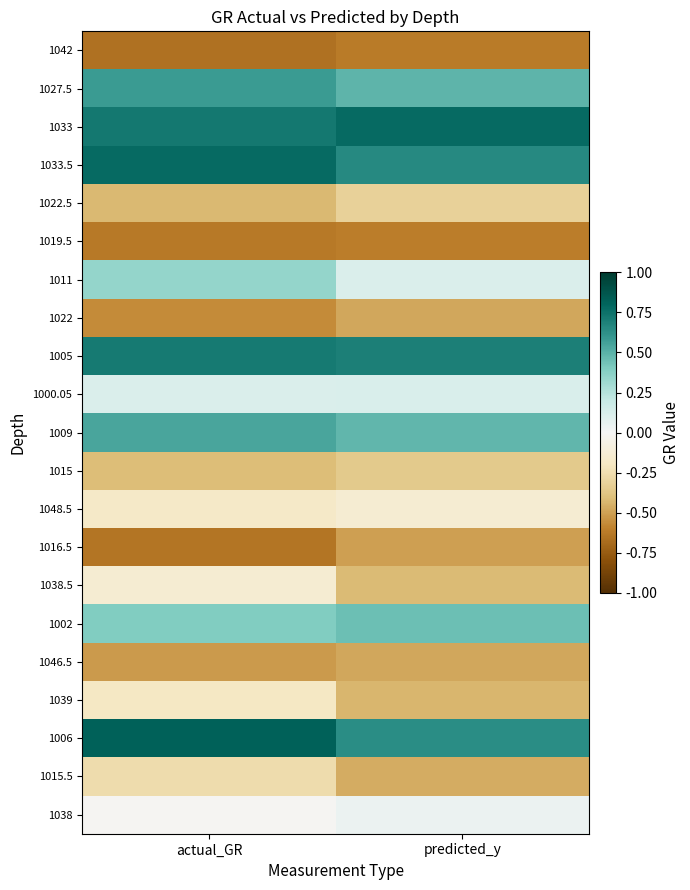

Reading left to right, extract all data points from this chart.

1042: actual_GR=-0.7	predicted_y=-0.6
1027.5: actual_GR=0.6	predicted_y=0.5
1033: actual_GR=0.7	predicted_y=0.8
1033.5: actual_GR=0.8	predicted_y=0.7
1022.5: actual_GR=-0.4	predicted_y=-0.3
1019.5: actual_GR=-0.6	predicted_y=-0.6
1011: actual_GR=0.3	predicted_y=0.1
1022: actual_GR=-0.6	predicted_y=-0.5
1005: actual_GR=0.7	predicted_y=0.7
1000.05: actual_GR=0.1	predicted_y=0.1
1009: actual_GR=0.5	predicted_y=0.5
1015: actual_GR=-0.4	predicted_y=-0.4
1048.5: actual_GR=-0.2	predicted_y=-0.1
1016.5: actual_GR=-0.6	predicted_y=-0.5
1038.5: actual_GR=-0.1	predicted_y=-0.4
1002: actual_GR=0.4	predicted_y=0.4
1046.5: actual_GR=-0.5	predicted_y=-0.5
1039: actual_GR=-0.2	predicted_y=-0.4
1006: actual_GR=0.8	predicted_y=0.6
1015.5: actual_GR=-0.3	predicted_y=-0.5
1038: actual_GR=-0.0	predicted_y=0.0